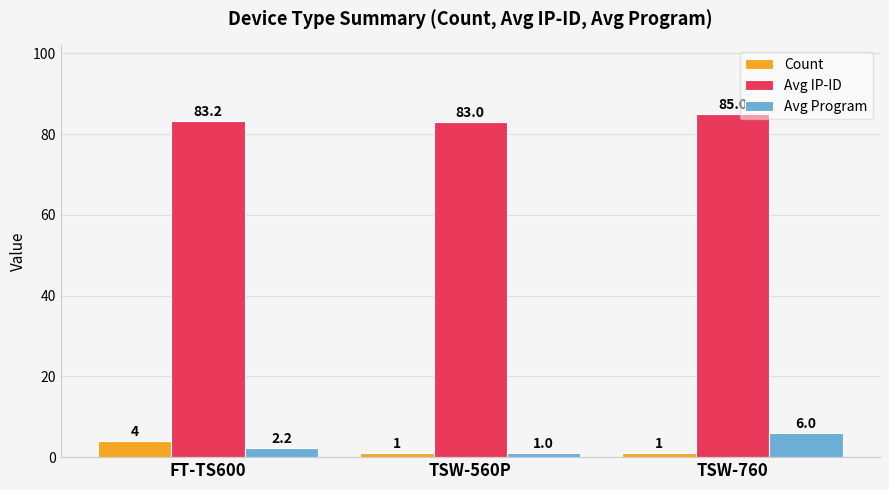

Where is Avg Program nearest to the value 3?

FT-TS600